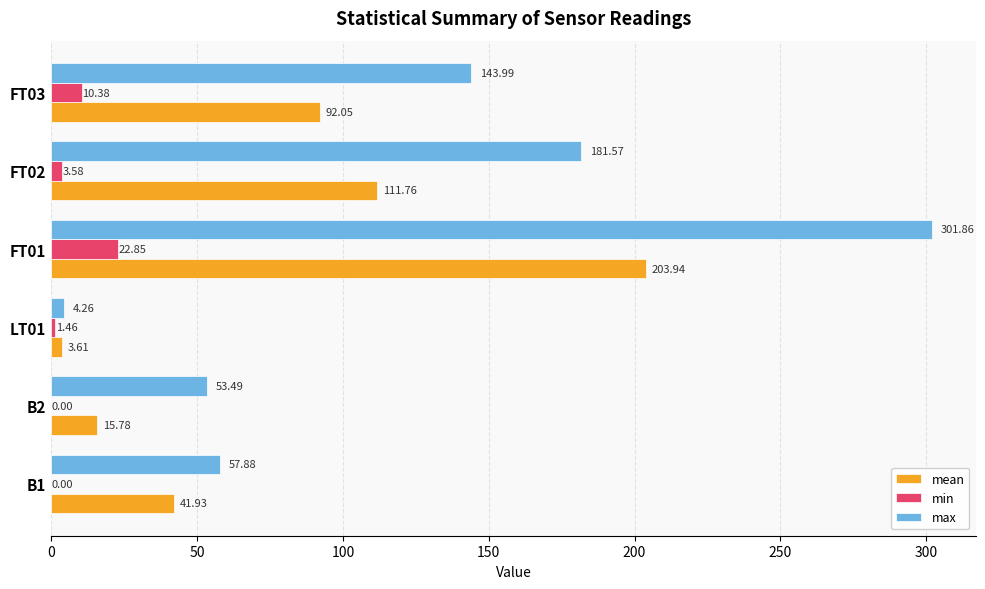

What is the sum of the min values at LT01 and FT02?

5.0